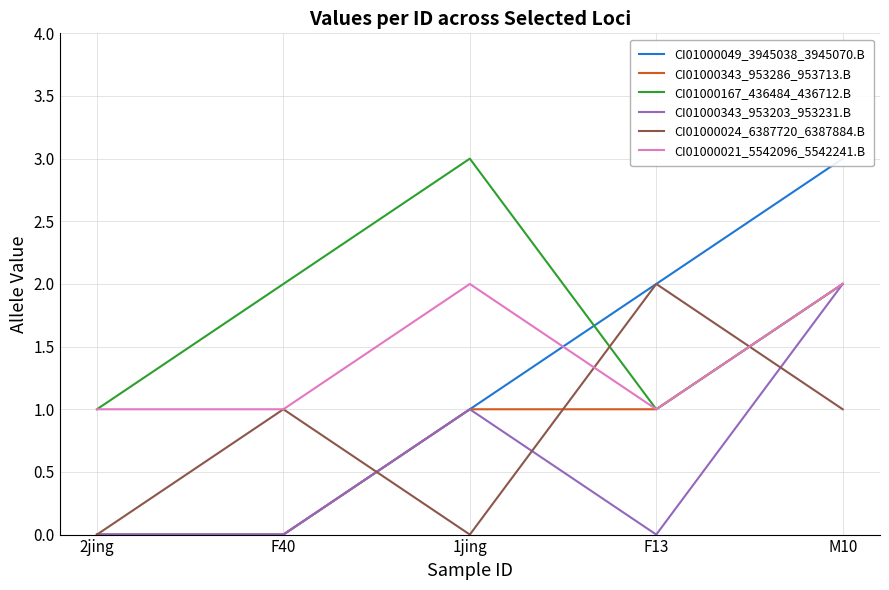

What is the label of the 1st point from the left?

2jing